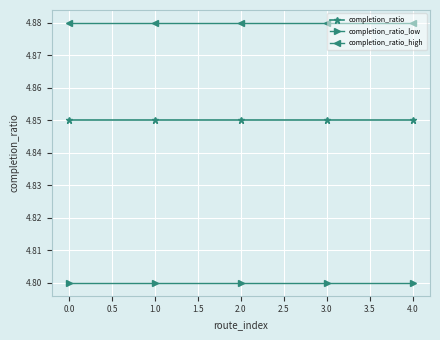

What are all the series names shown in the legend?

completion_ratio, completion_ratio_low, completion_ratio_high